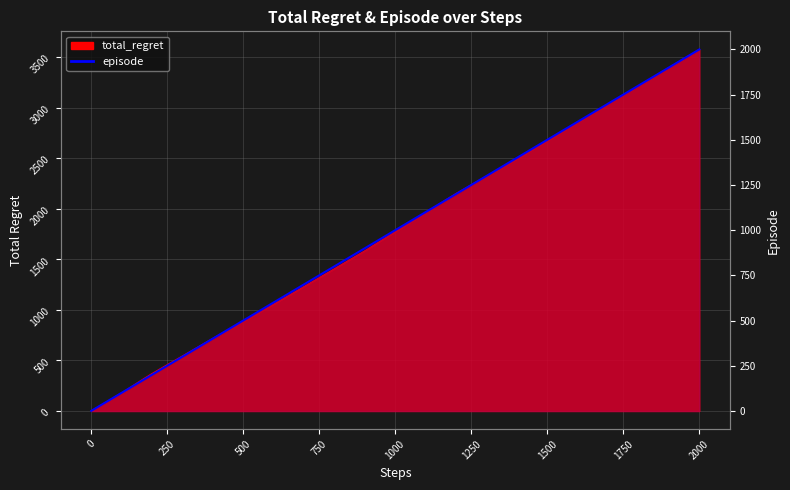

What is the value of the 19th point from the left?

60